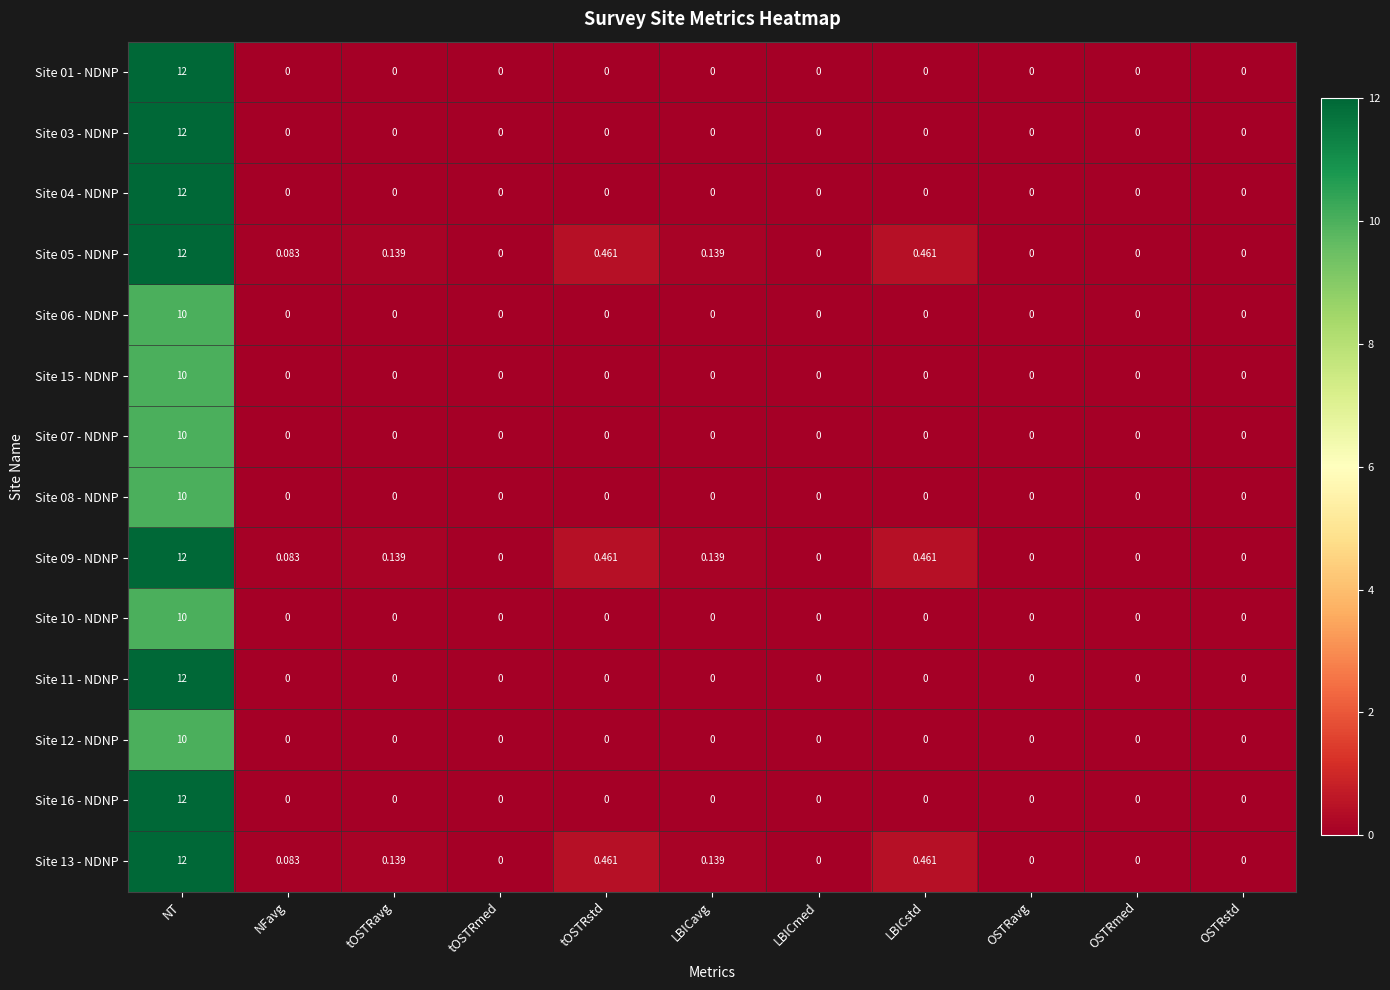

Count the number of data series in this chart.

14